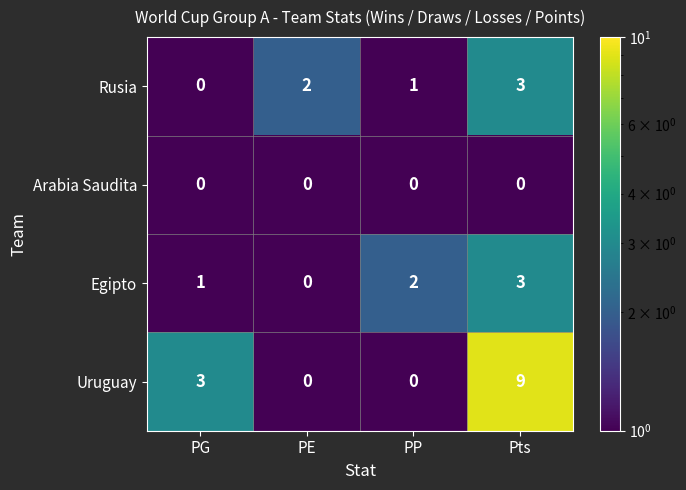

At which category does the chart reach its peak across all series?

Pts